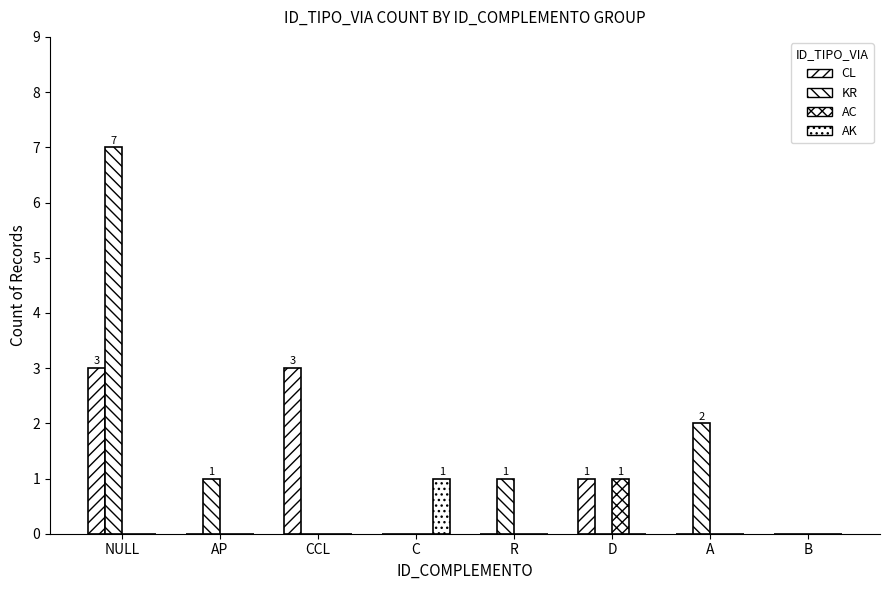

Reading left to right, list all the values displayed in this chart.

CL: NULL=3	AP=0	CCL=3	C=0	R=0	D=1	A=0	B=0
KR: NULL=7	AP=1	CCL=0	C=0	R=1	D=0	A=2	B=0
AC: NULL=0	AP=0	CCL=0	C=0	R=0	D=1	A=0	B=0
AK: NULL=0	AP=0	CCL=0	C=1	R=0	D=0	A=0	B=0